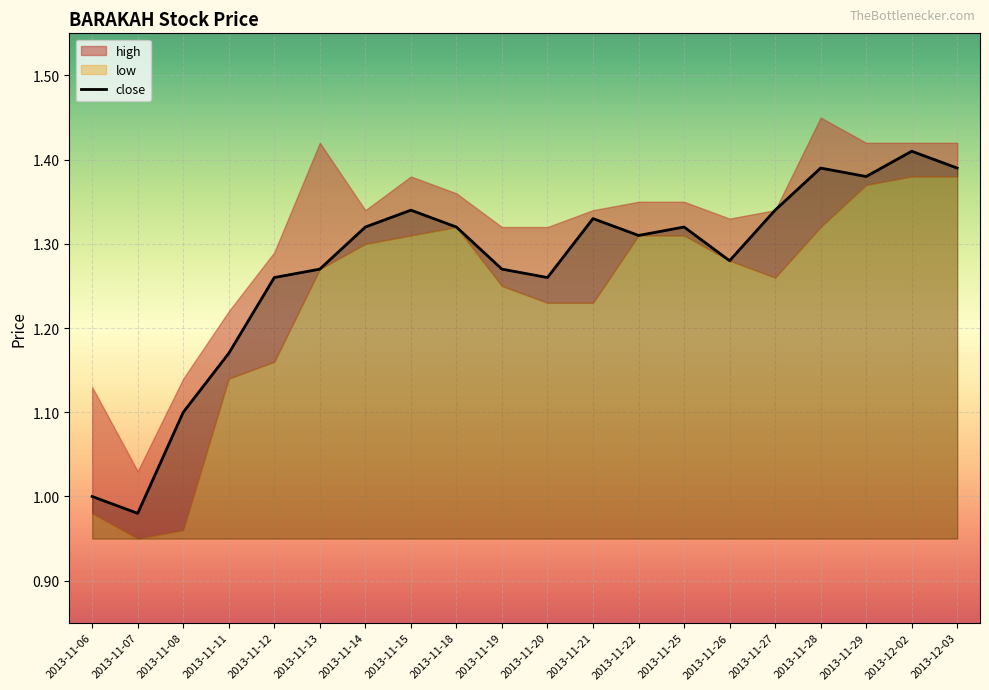

How many data points are less than 1?

1